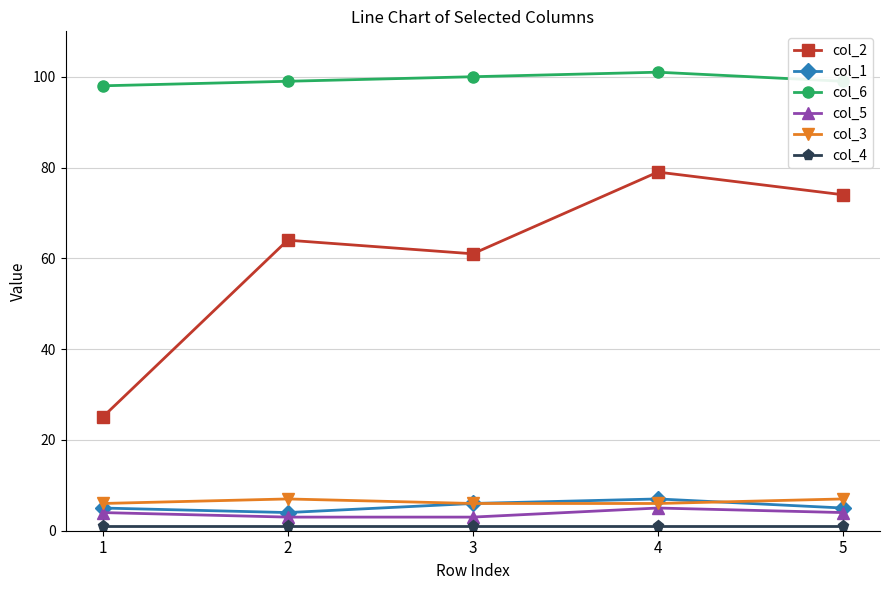

The value of col_3 at 2 is 3. True or false?

False